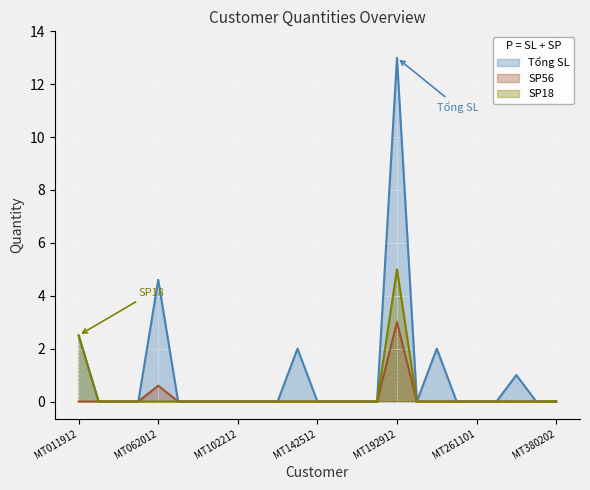

At which category is the sum across all series the highest?

MT192912